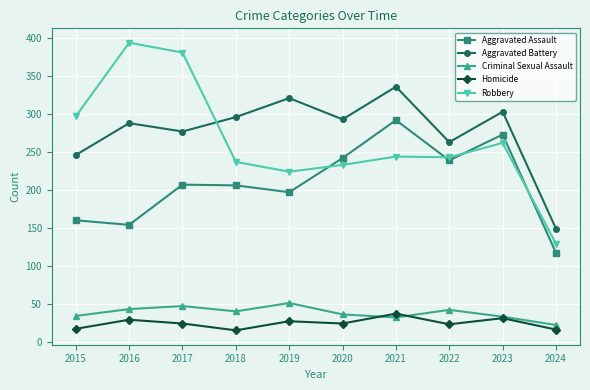

What is the difference between the maximum and minimum values in the Aggravated Assault series?

175